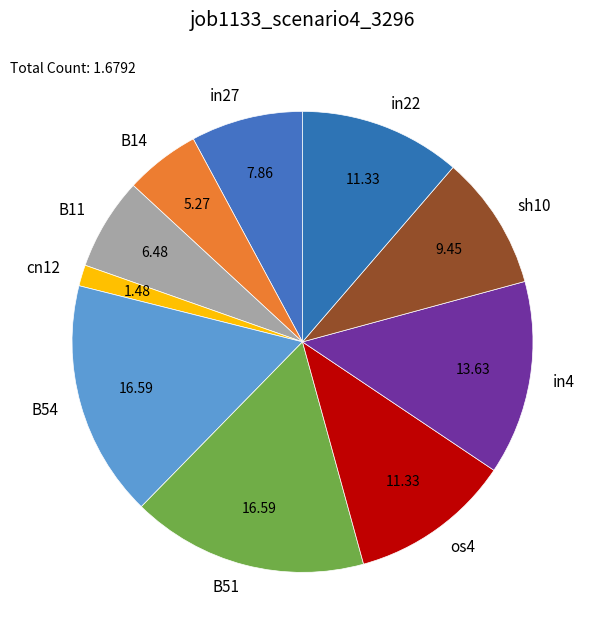

Does in4 represent more than half of the total?

No